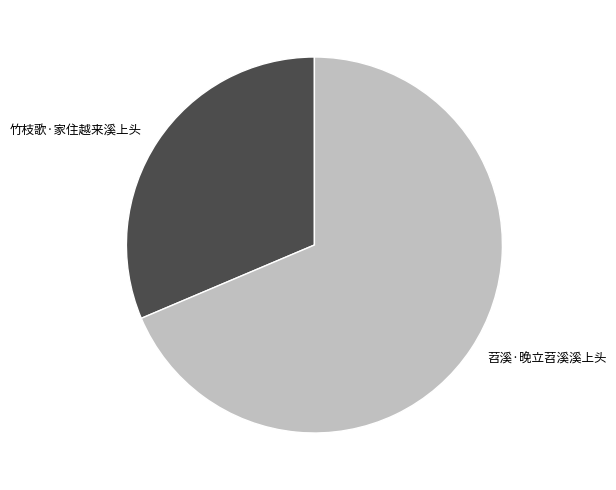

Which category has the smallest portion of the pie?

竹枝歌·家住越来溪上头